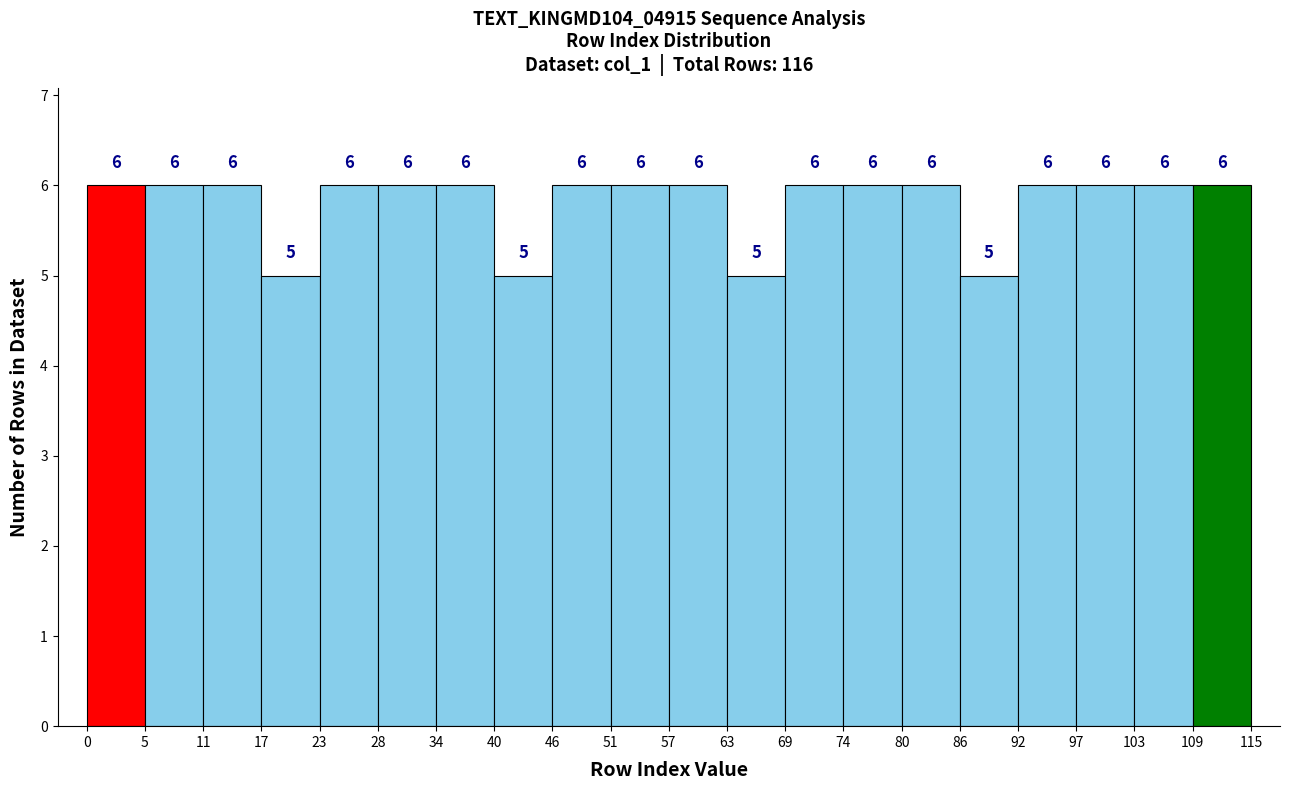

Reading left to right, list every bar in this chart as the range it spans on the x-axis followed by its height.

0 to 5: 6
5 to 11: 6
11 to 17: 6
17 to 23: 5
23 to 28: 6
28 to 34: 6
34 to 40: 6
40 to 46: 5
46 to 51: 6
51 to 57: 6
57 to 63: 6
63 to 69: 5
69 to 74: 6
74 to 80: 6
80 to 86: 6
86 to 92: 5
92 to 97: 6
97 to 103: 6
103 to 109: 6
109 to 115: 6